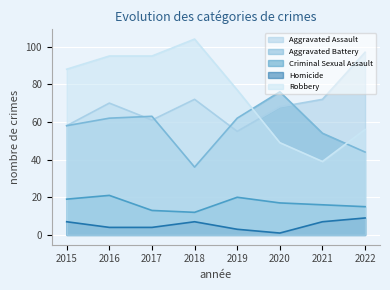

Reading left to right, list all the values displayed in this chart.

Aggravated Assault: 2015=58	2016=70	2017=61	2018=72	2019=55	2020=68	2021=72	2022=97
Aggravated Battery: 2015=58	2016=62	2017=63	2018=36	2019=62	2020=76	2021=54	2022=44
Criminal Sexual Assault: 2015=19	2016=21	2017=13	2018=12	2019=20	2020=17	2021=16	2022=15
Homicide: 2015=7	2016=4	2017=4	2018=7	2019=3	2020=1	2021=7	2022=9
Robbery: 2015=88	2016=95	2017=95	2018=104	2019=77	2020=49	2021=39	2022=56